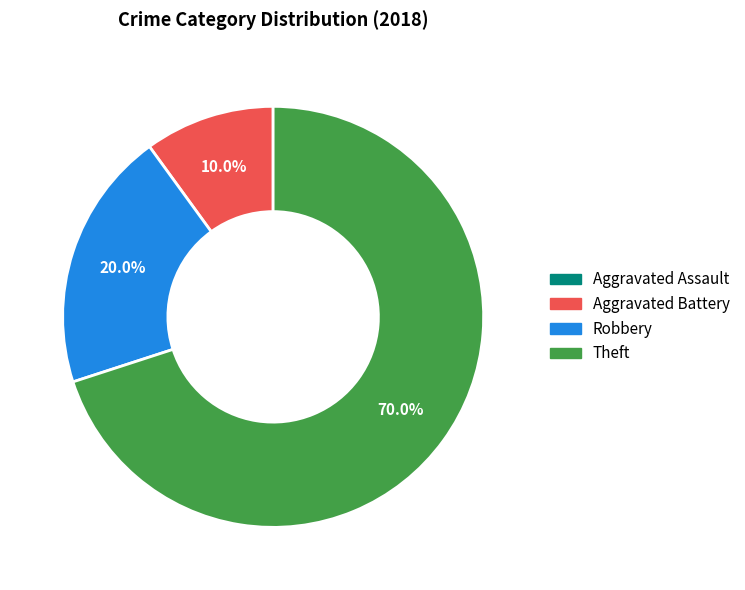

What is the largest slice in the pie chart?

Theft